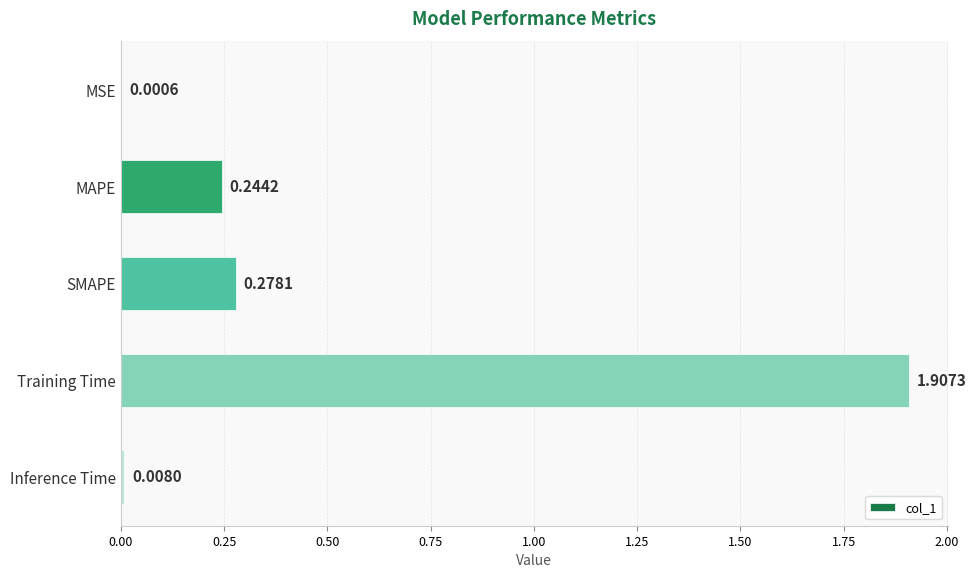

Which has a higher value, MSE or MAPE?

MAPE